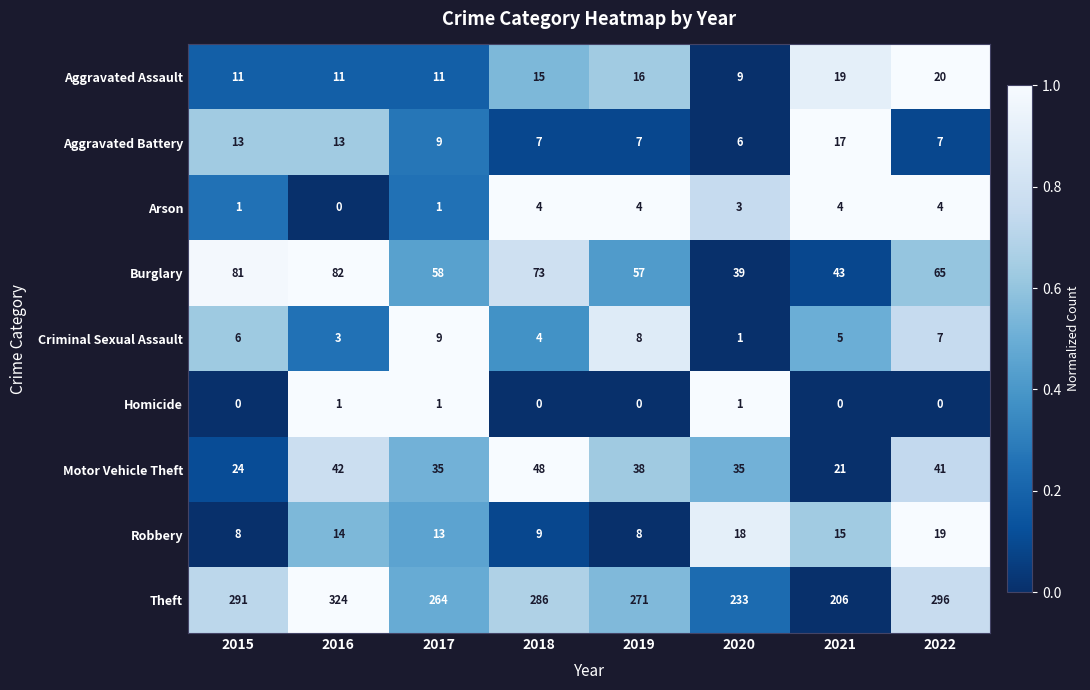

What is the greatest value displayed?

324